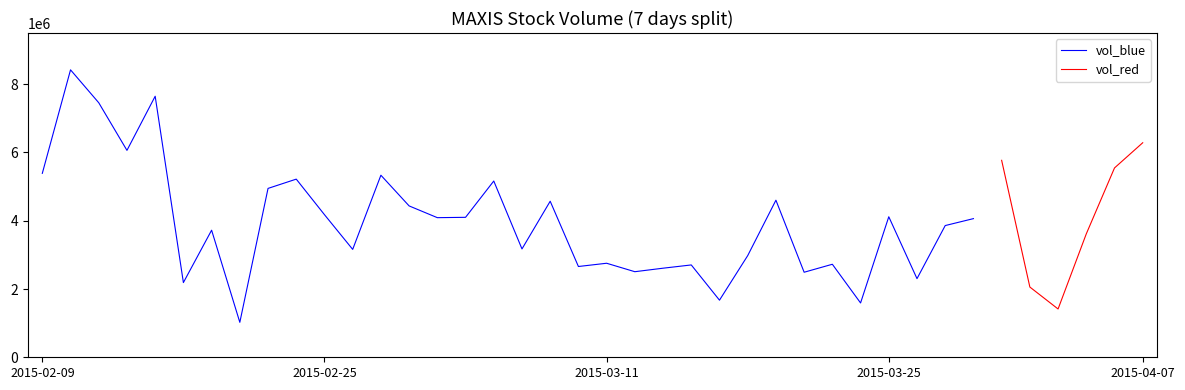

Which series has the largest total across all categories?

vol_blue